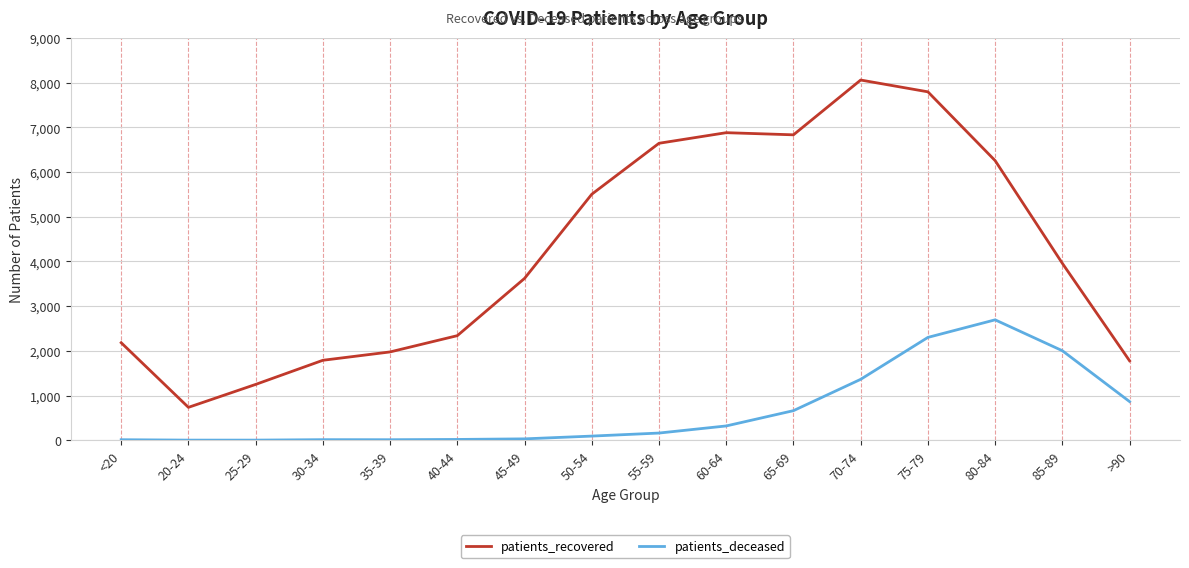

What is the minimum value for patients_recovered?

736